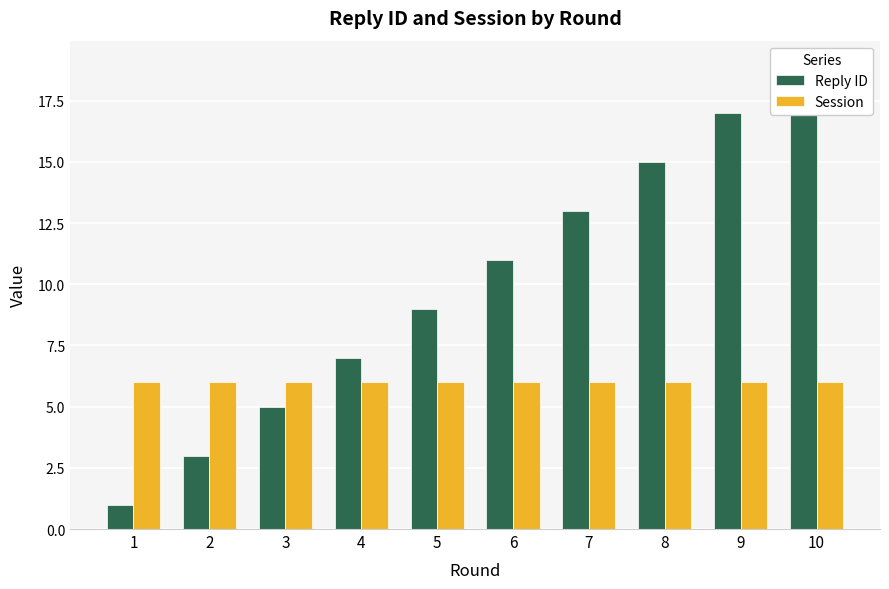

What is the total value across all series at 6?

17